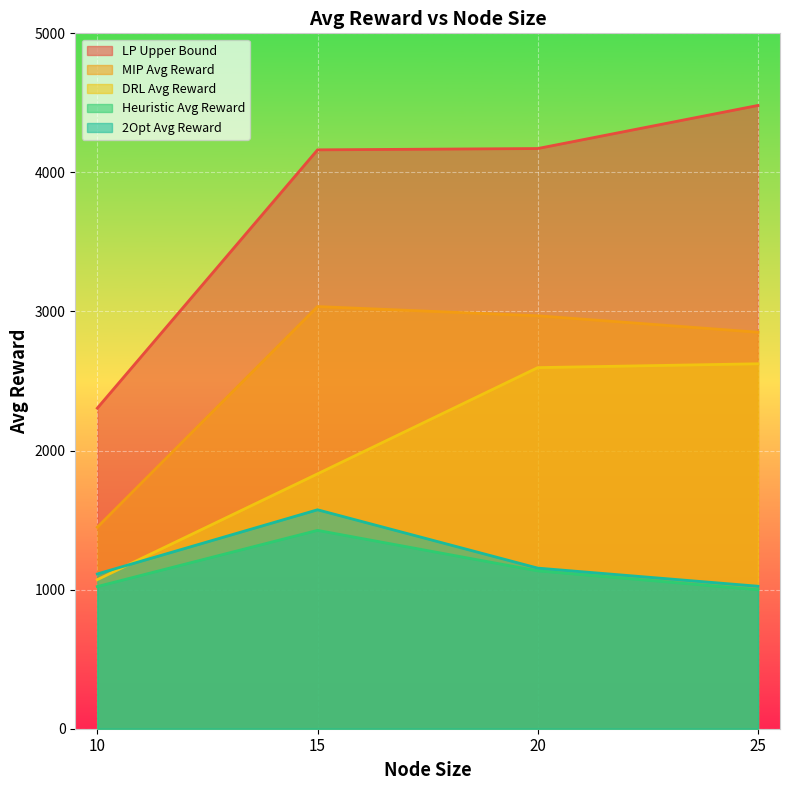

What is the average value of the 2Opt Avg Reward series?

1216.6